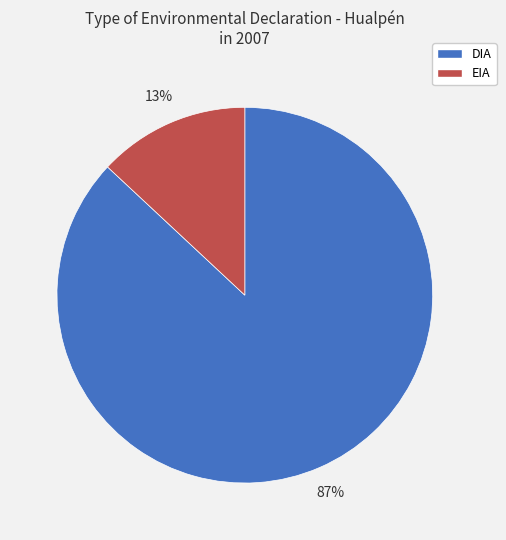

Is it true that EIA is 13% of the pie?

True